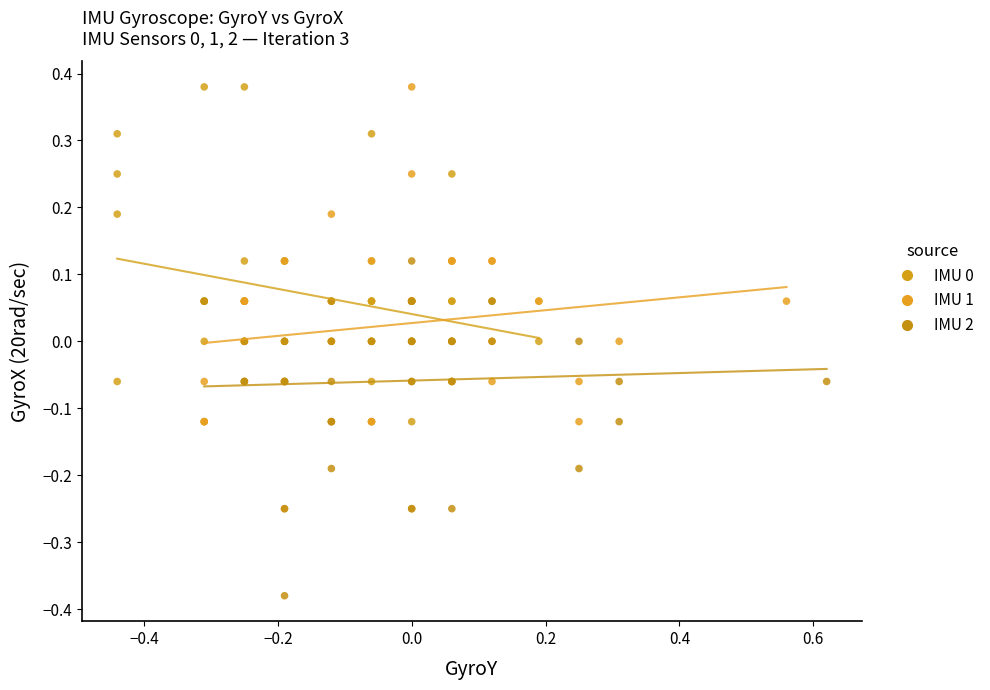

Which series has the widest spread of Y values?

IMU 1